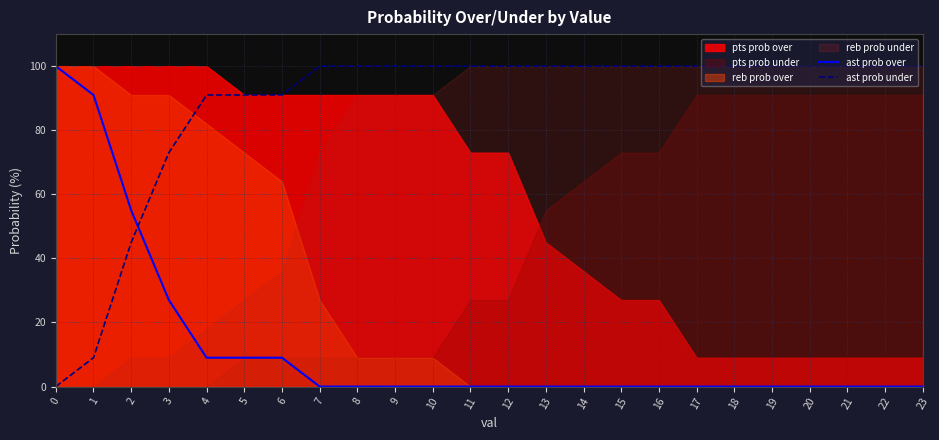

True or false: ast prob under has a value of 73 at 3.

True